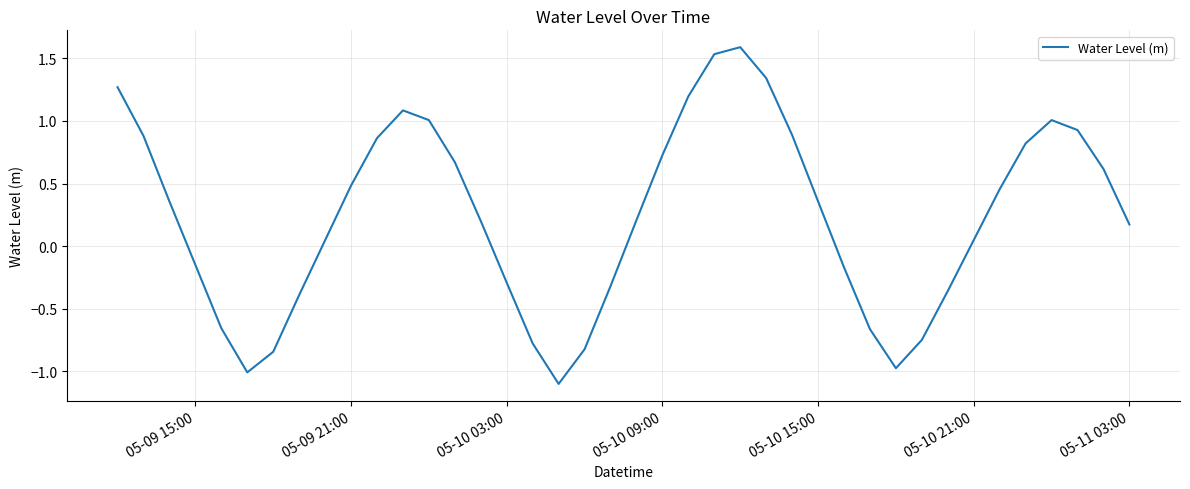

What is the greatest value displayed?

1.6